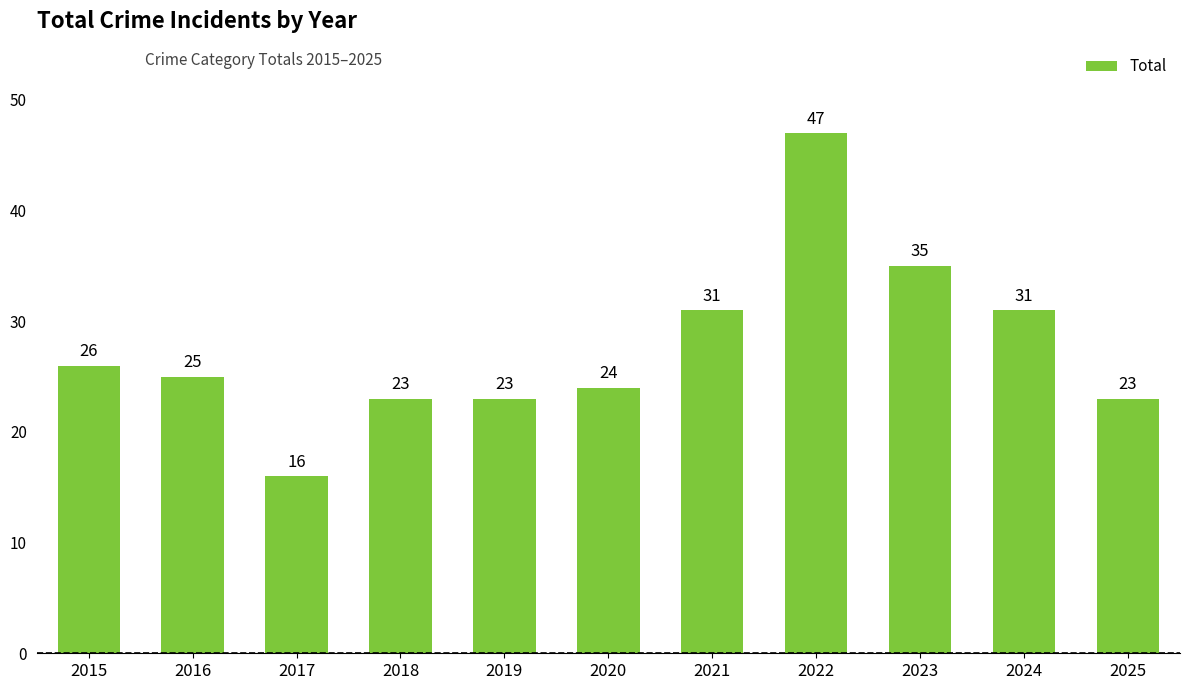

Read the value at 2020, to the nearest 5.

25